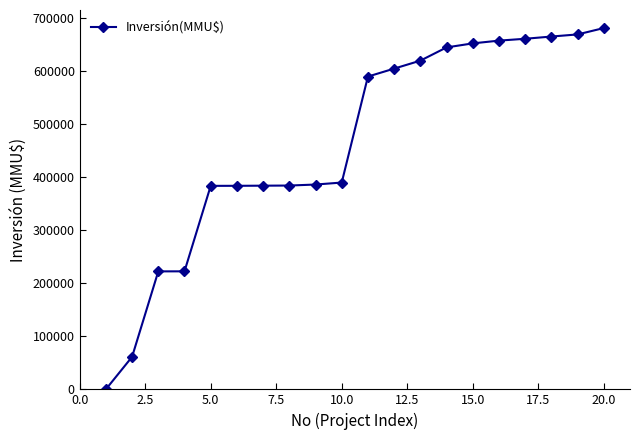

What is the difference between the maximum and second lowest values?

620372